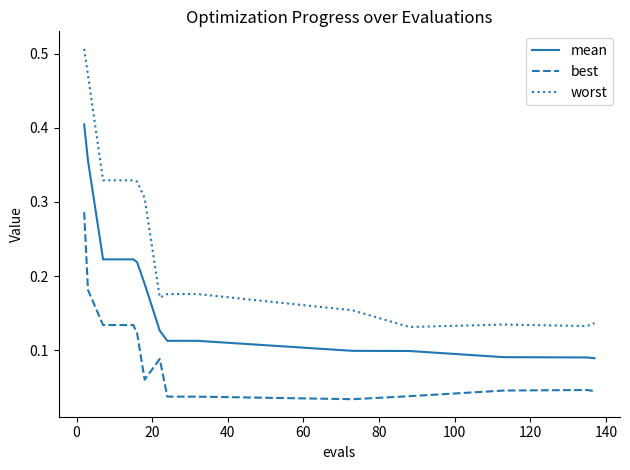

True or false: worst and best intersect in this chart.

False